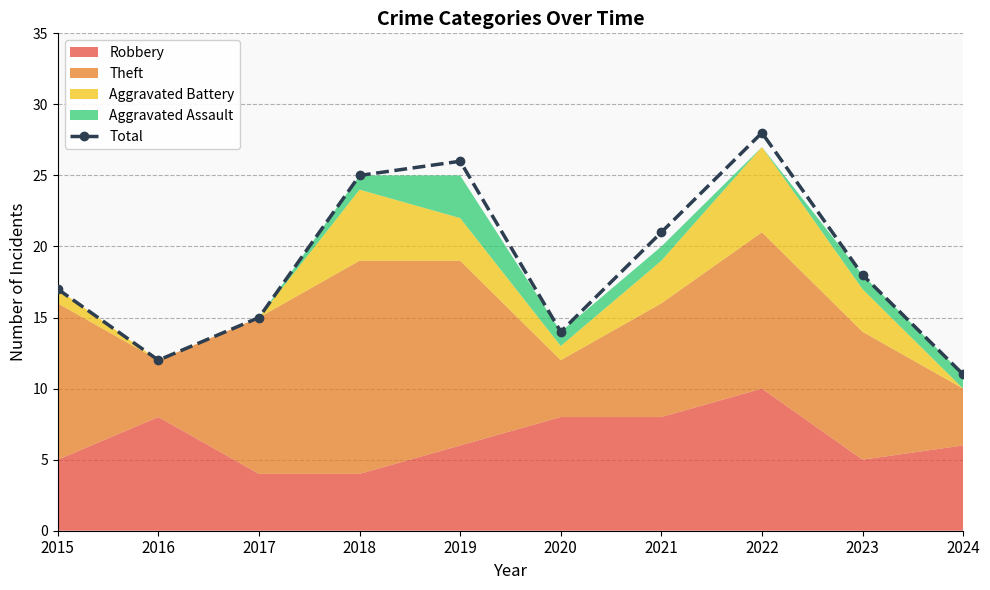

What is the difference between the maximum and minimum values?

17